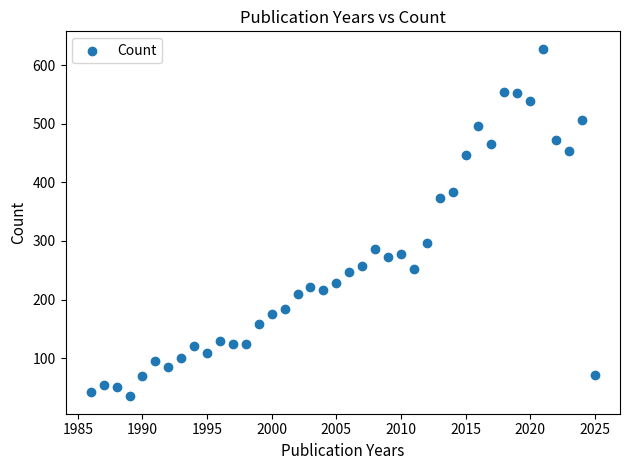

What is the range of X values (max minus min)?

39